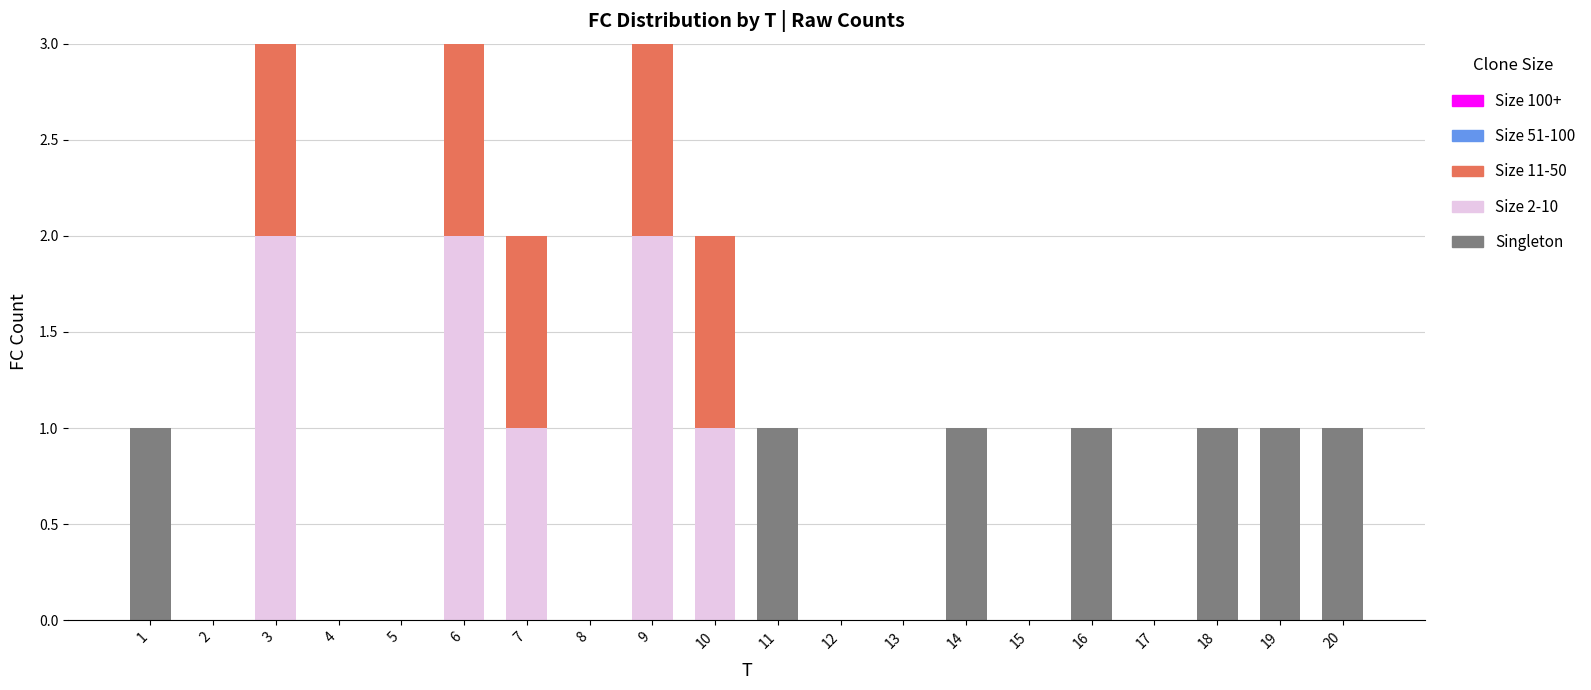

The Singleton series shows -1 at 2. True or false?

False